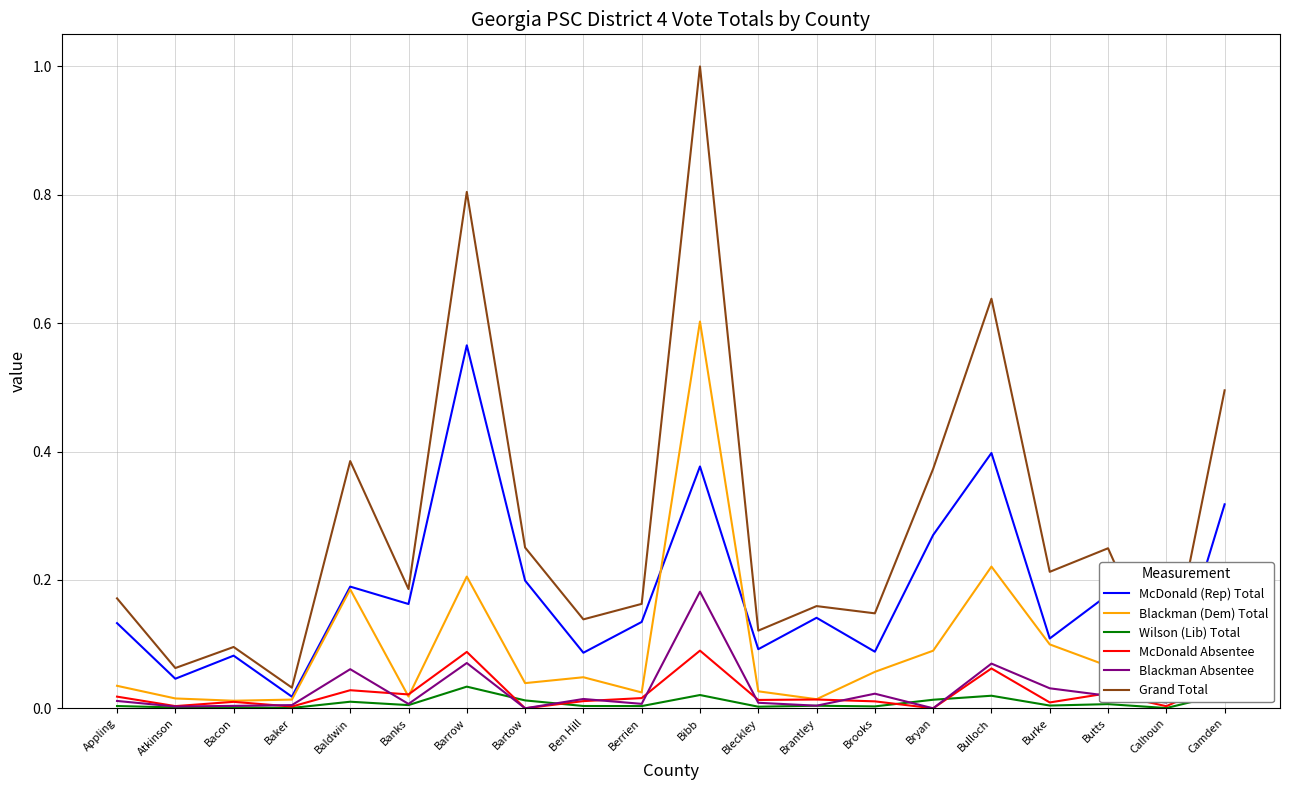

What are all the series names shown in the legend?

McDonald (Rep) Total, Blackman (Dem) Total, Wilson (Lib) Total, McDonald Absentee, Blackman Absentee, Grand Total